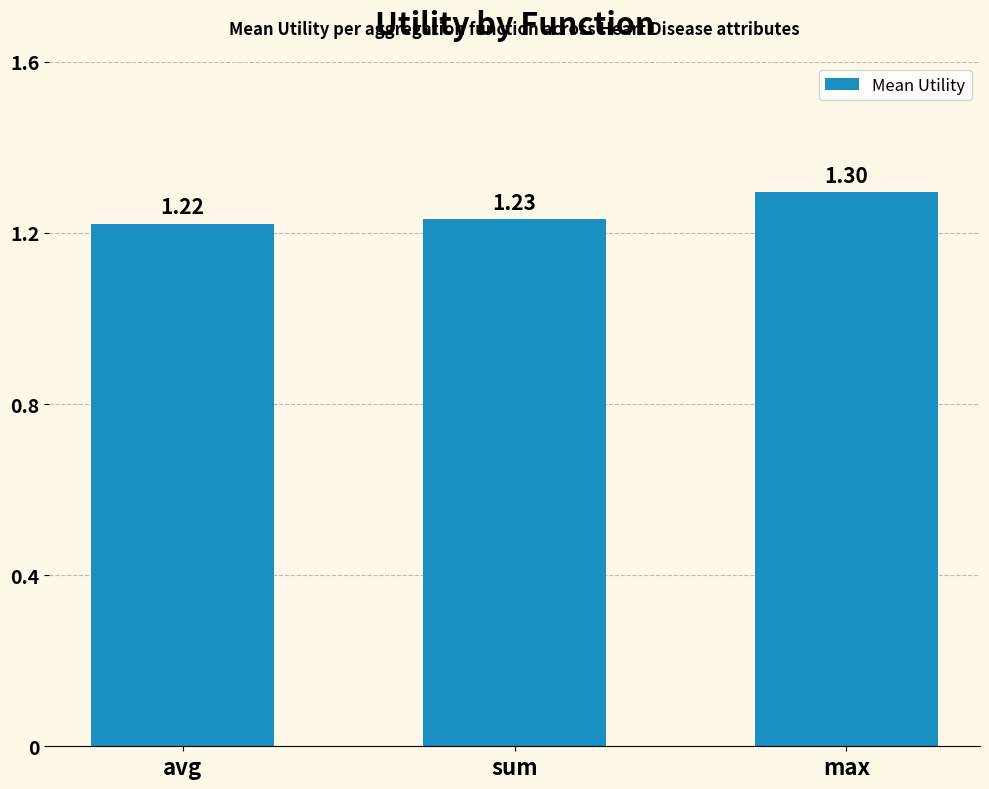

Are the bars horizontal?

No